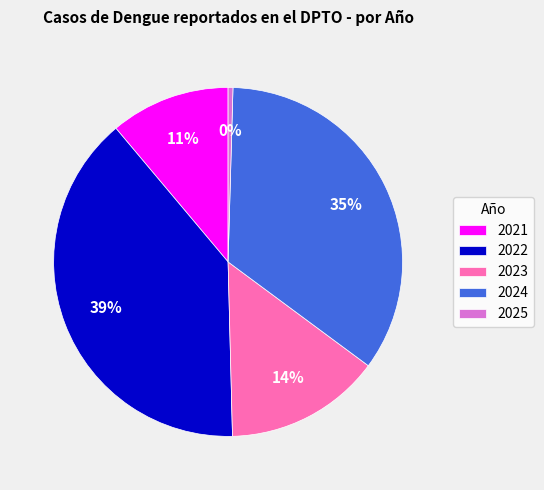

To the nearest percent, what is the average slice percentage?

20%